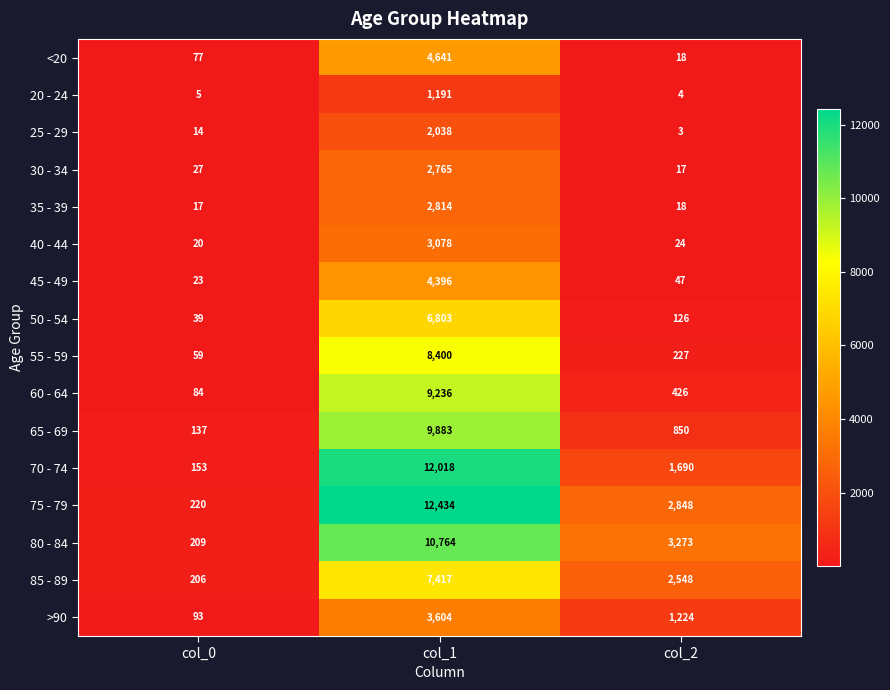

Is the value of 75 - 79 at col_0 greater than the value of 80 - 84 at col_1?

No